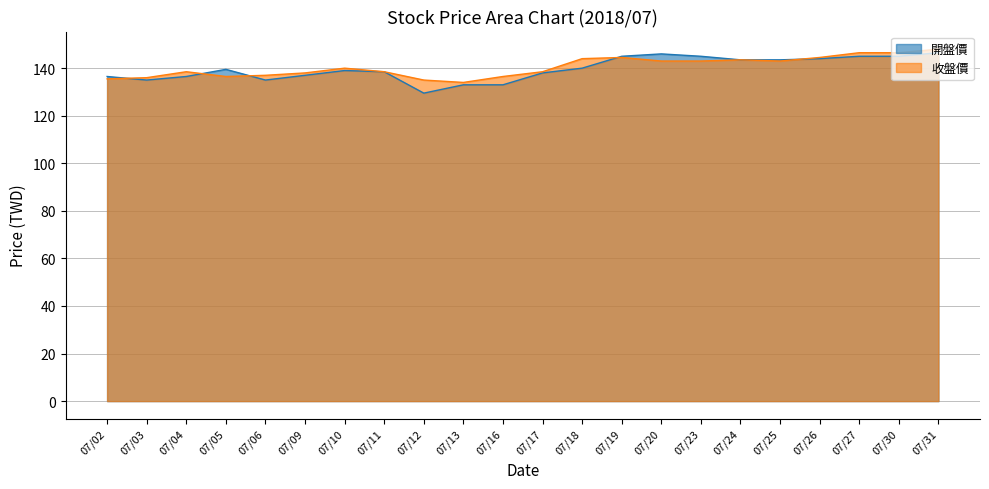

At which category does 收盤價 reach its first local valley?

07/05